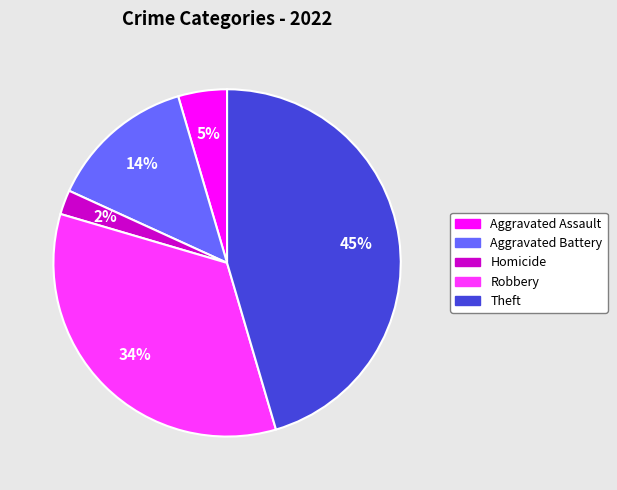

Is there a majority slice in this chart?

No